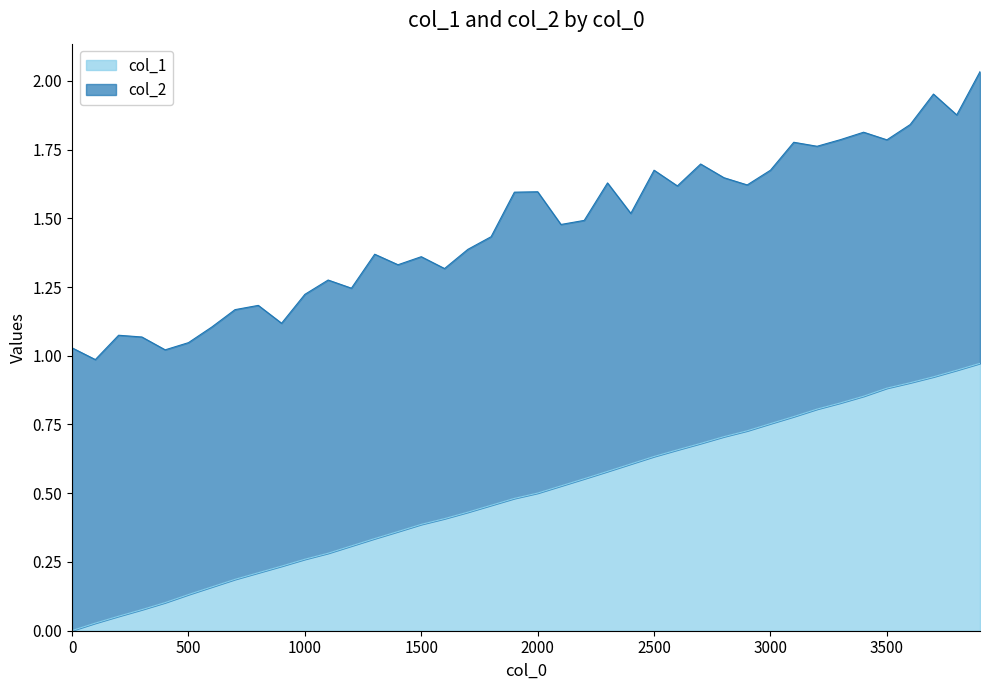

The chart shows a value of 1.0 at 2300. True or false?

False